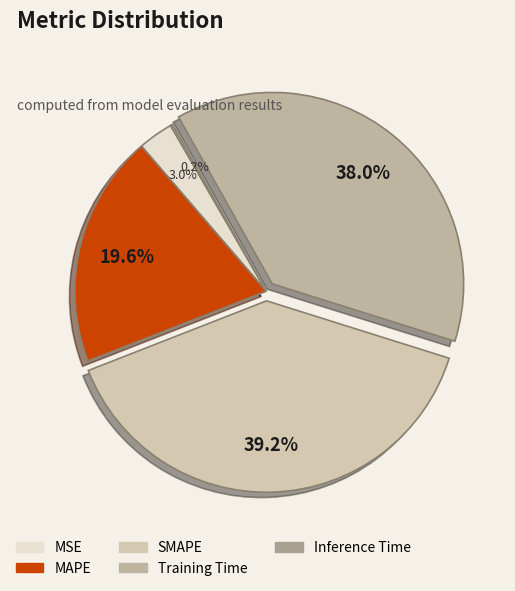

Rank the categories by value from lowest to highest.

Inference Time, MSE, MAPE, Training Time, SMAPE